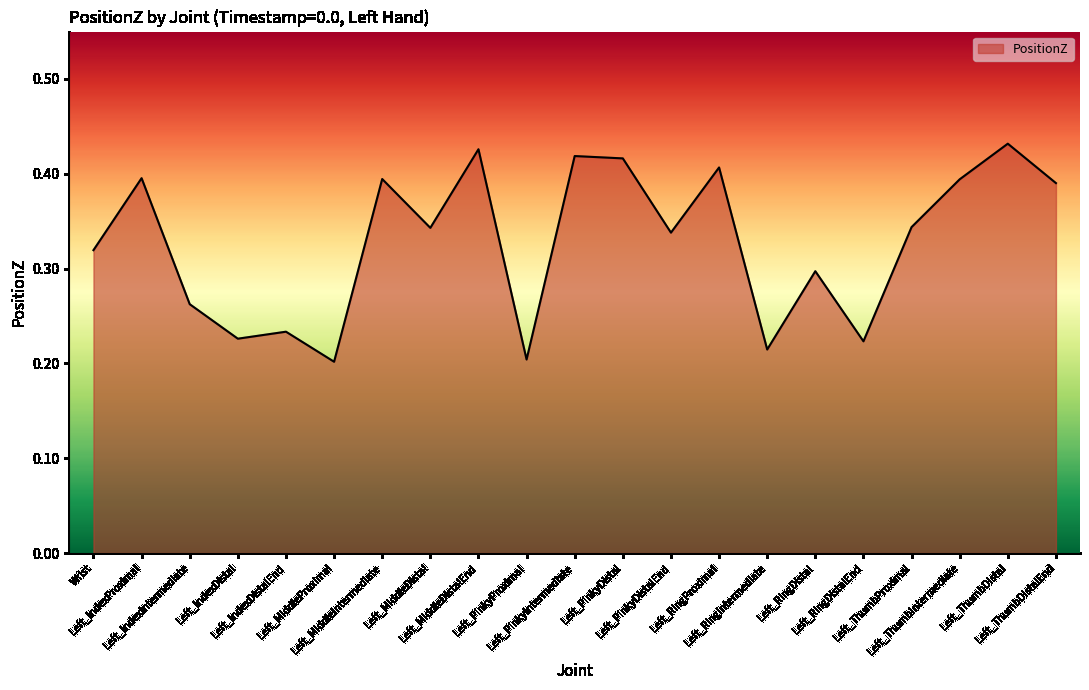

How many lines are shown in the chart?

1